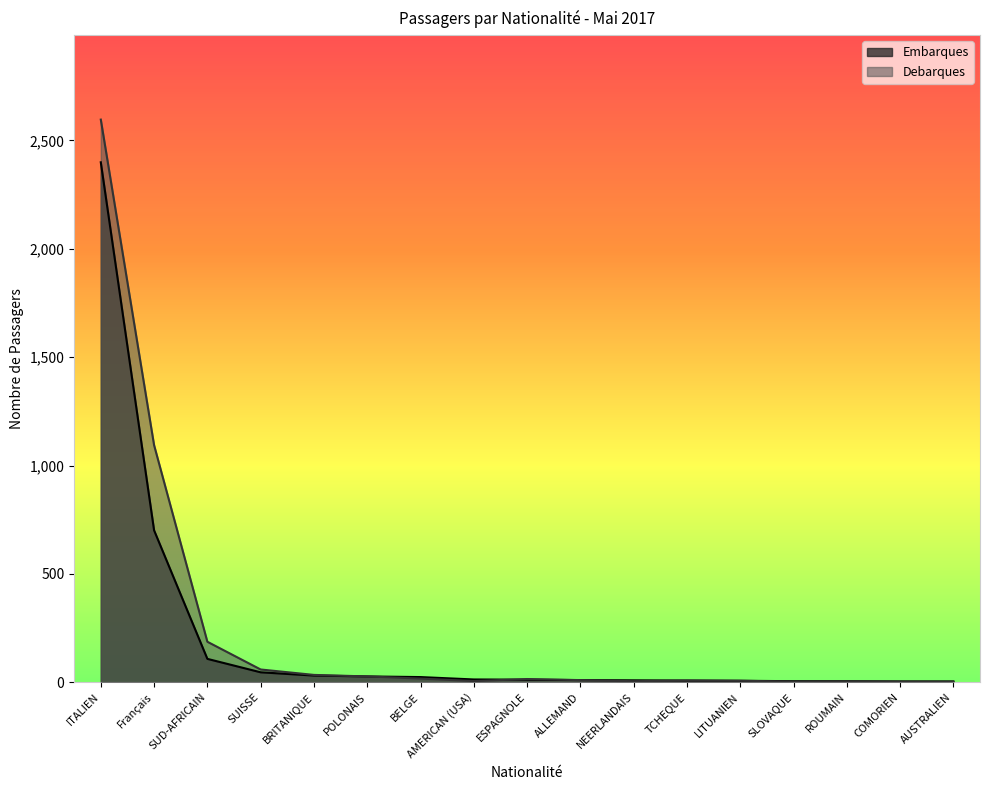

What is the spread (max minus min) of values at COMORIEN?

1.0